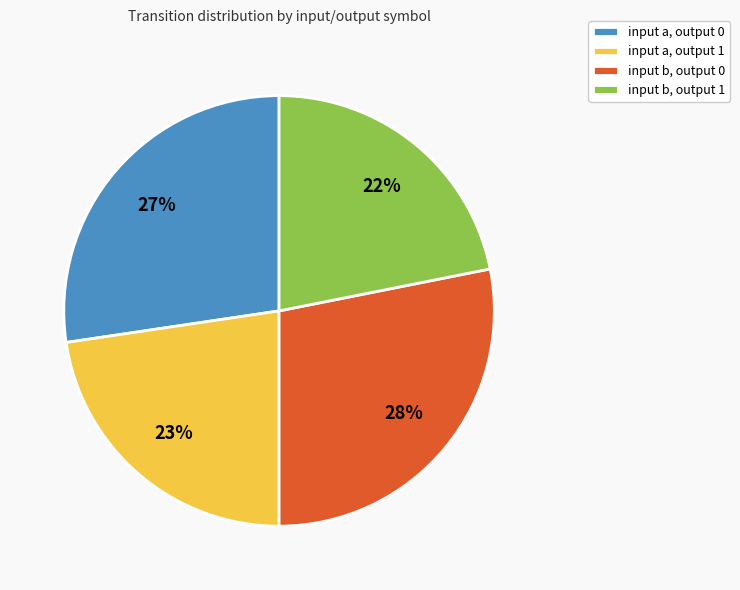

How many segments does this pie chart have?

4